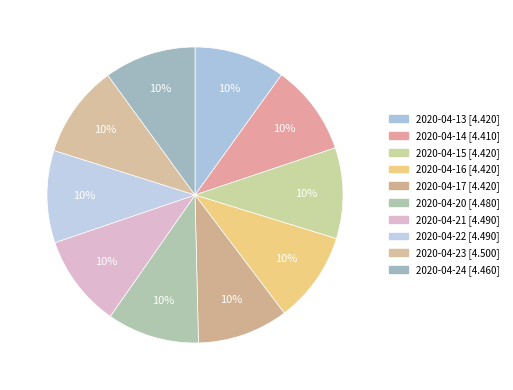

Is it true that 2020-04-24 is 10% of the pie?

True